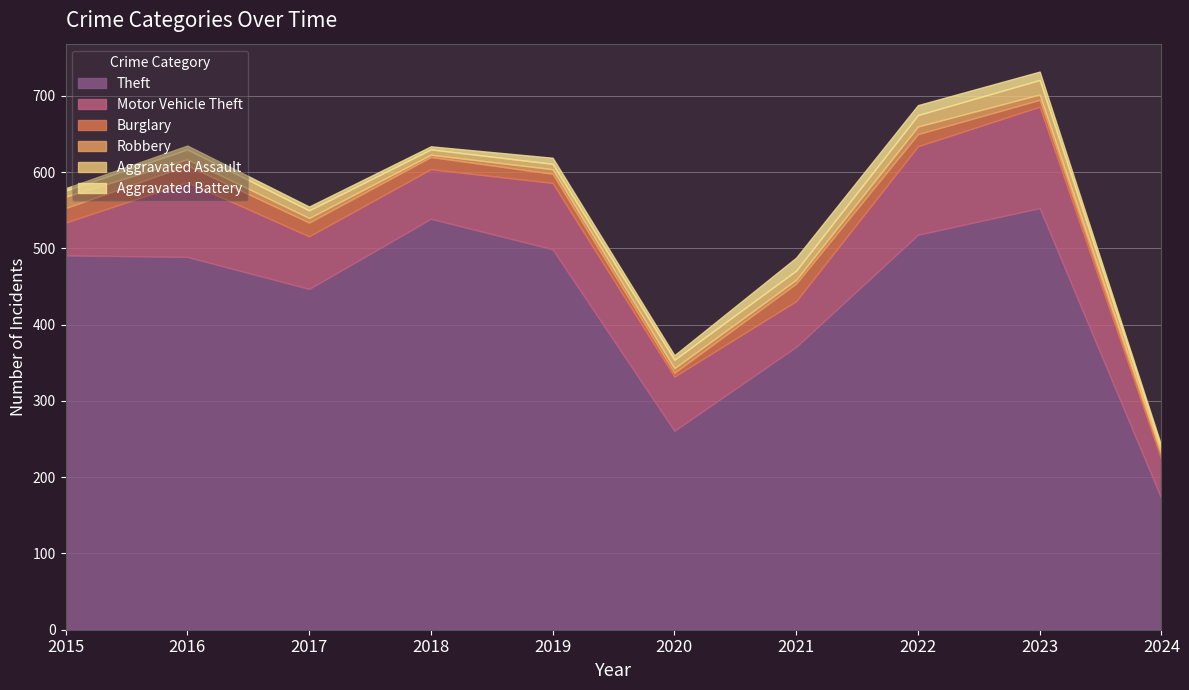

Reading left to right, extract all data points from this chart.

Theft: 491	489	447	539	499	261	371	518	553	172
Motor Vehicle Theft: 43	98	69	65	87	71	60	116	133	51
Burglary: 19	22	18	16	12	5	23	16	9	5
Robbery: 15	8	6	3	6	6	5	10	7	3
Aggravated Assault: 8	13	10	7	7	11	12	15	19	6
Aggravated Battery: 3	5	5	4	8	6	17	13	11	4